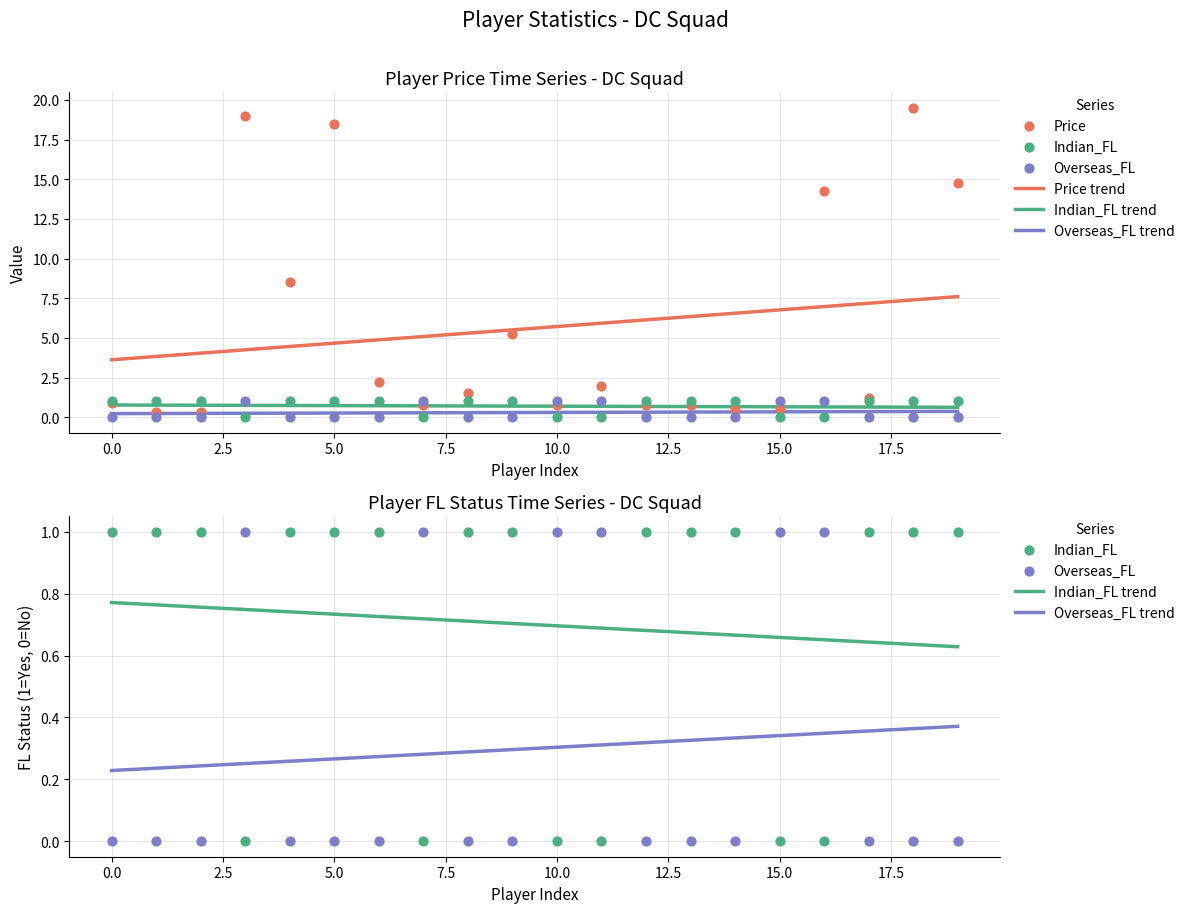

What are all the series names shown in the legend?

Price, Indian_FL, Overseas_FL